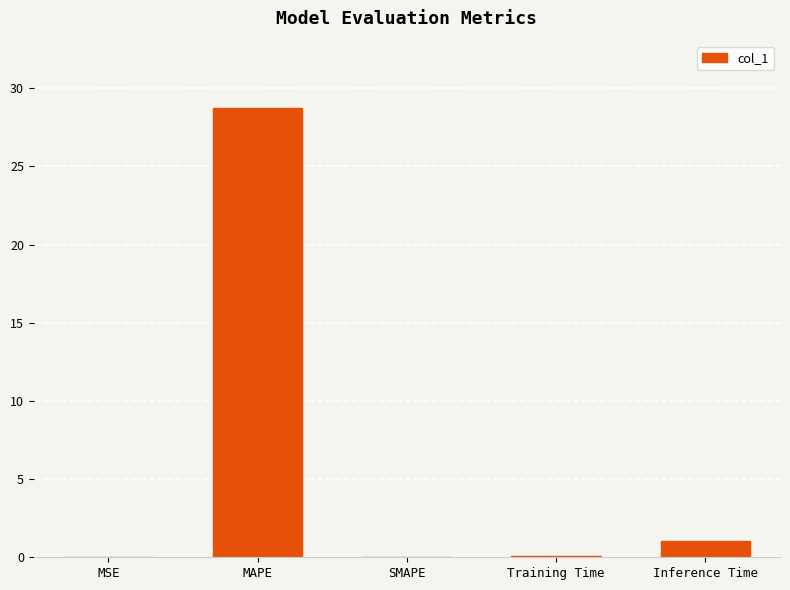

Count the number of data series in this chart.

1